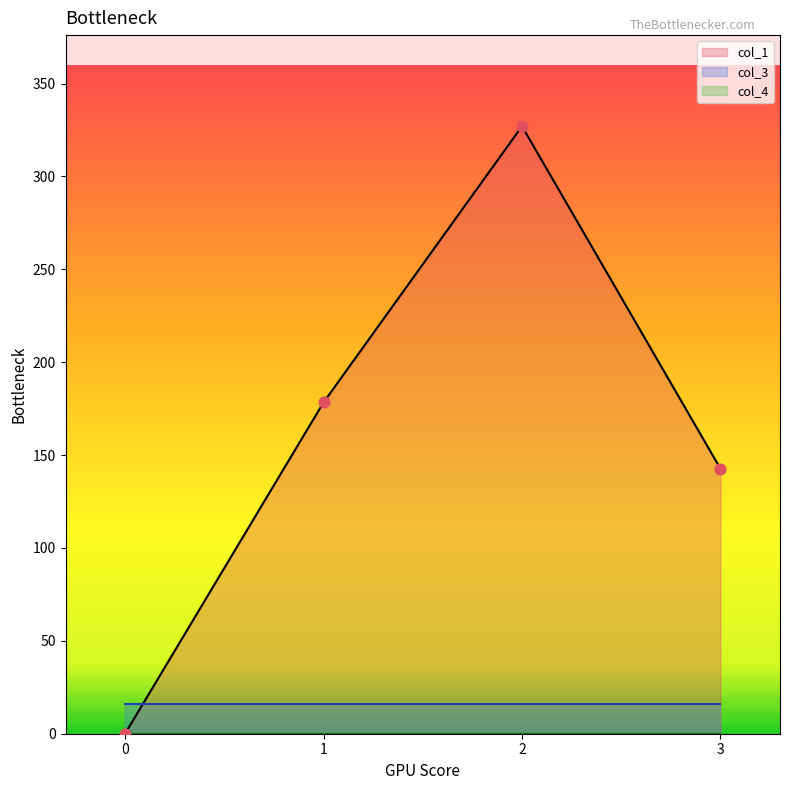

What is the total value across all series at 1?

194.3